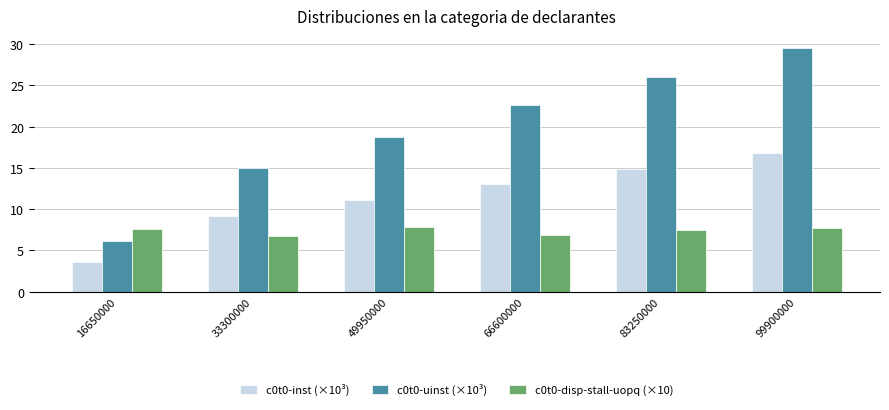

How many values in the c0t0-uinst (×10³) series exceed 22?

3